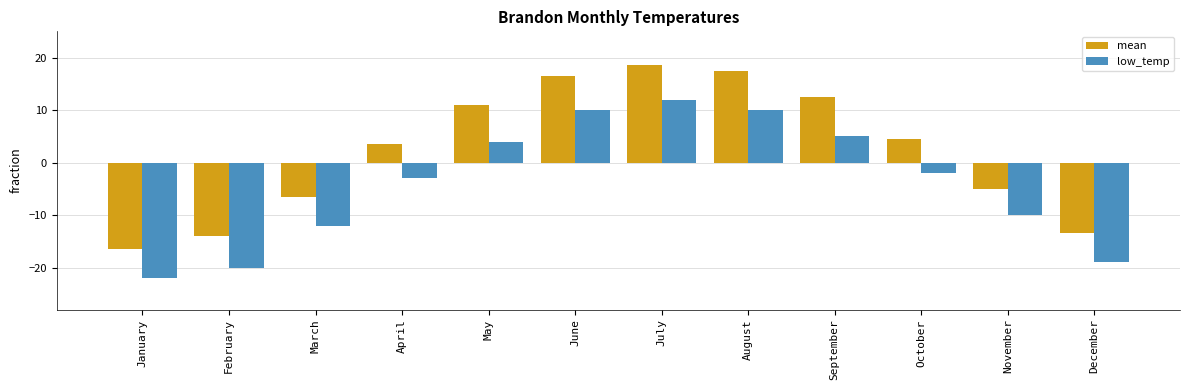

True or false: low_temp has a value of -16.4 at November.

False